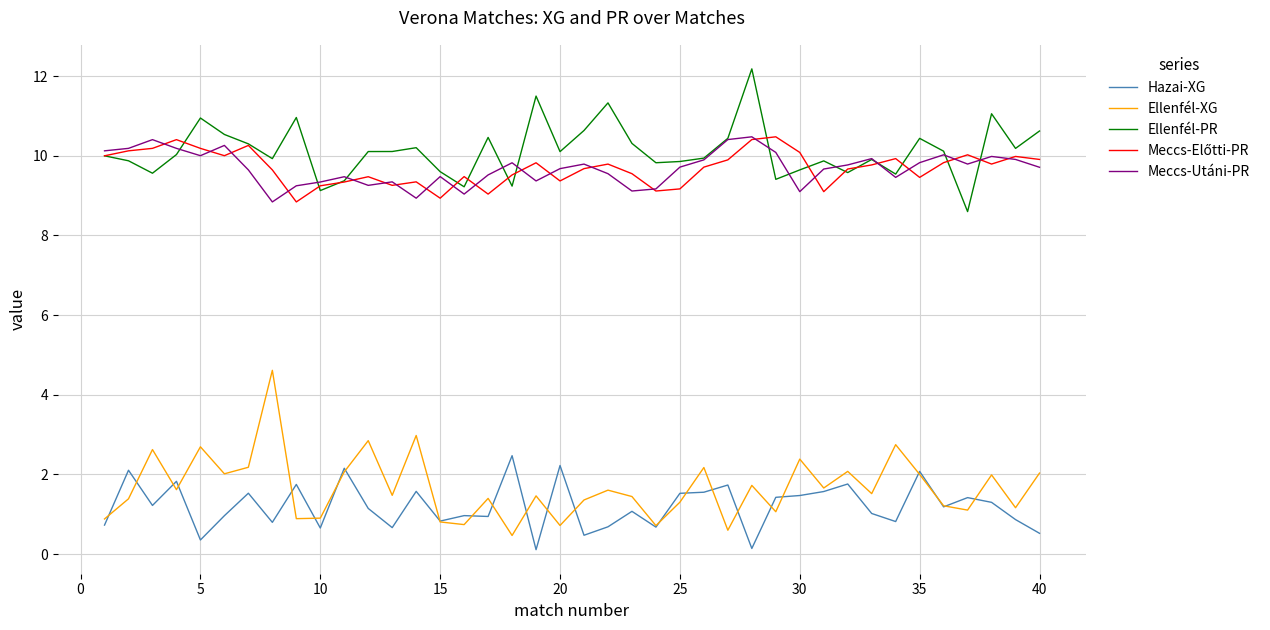

True or false: Meccs-Utáni-PR and Ellenfél-XG intersect in this chart.

False